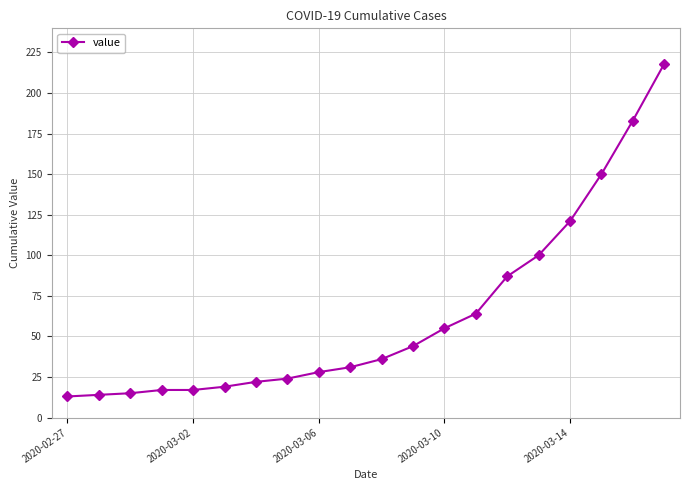

Reading left to right, transcribe all the data shown in this chart.

13	14	15	17	17	19	22	24	28	31	36	44	55	64	87	100	121	150	183	218